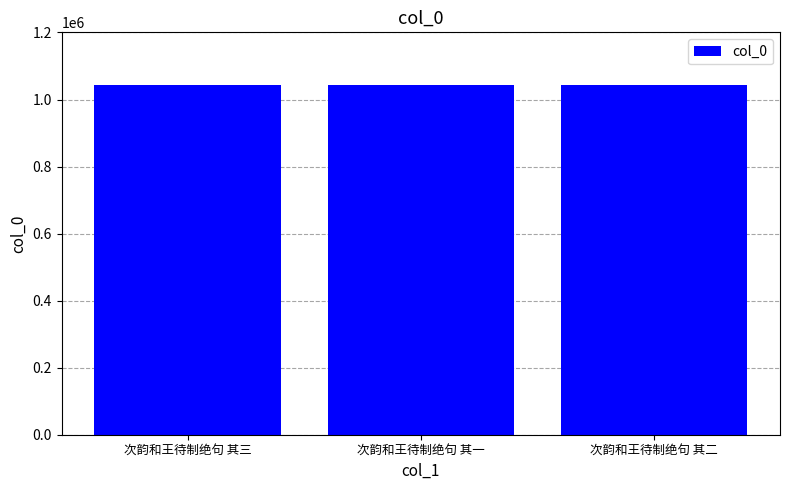

What is the value of the 3rd bar from the left?

1043861